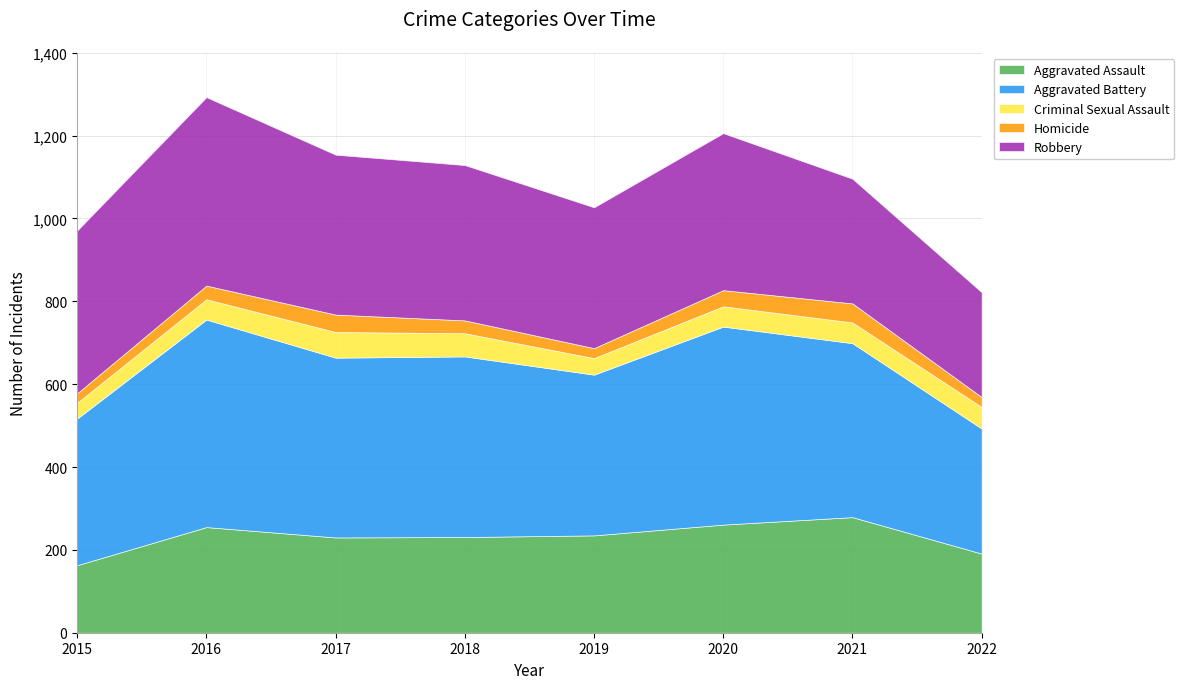

Reading left to right, list all the values displayed in this chart.

Aggravated Assault: 163	255	230	231	235	261	279	191
Aggravated Battery: 354	501	434	436	388	478	420	302
Criminal Sexual Assault: 38	49	62	56	40	49	50	52
Homicide: 23	33	42	31	24	39	46	24
Robbery: 393	455	386	375	340	379	301	253